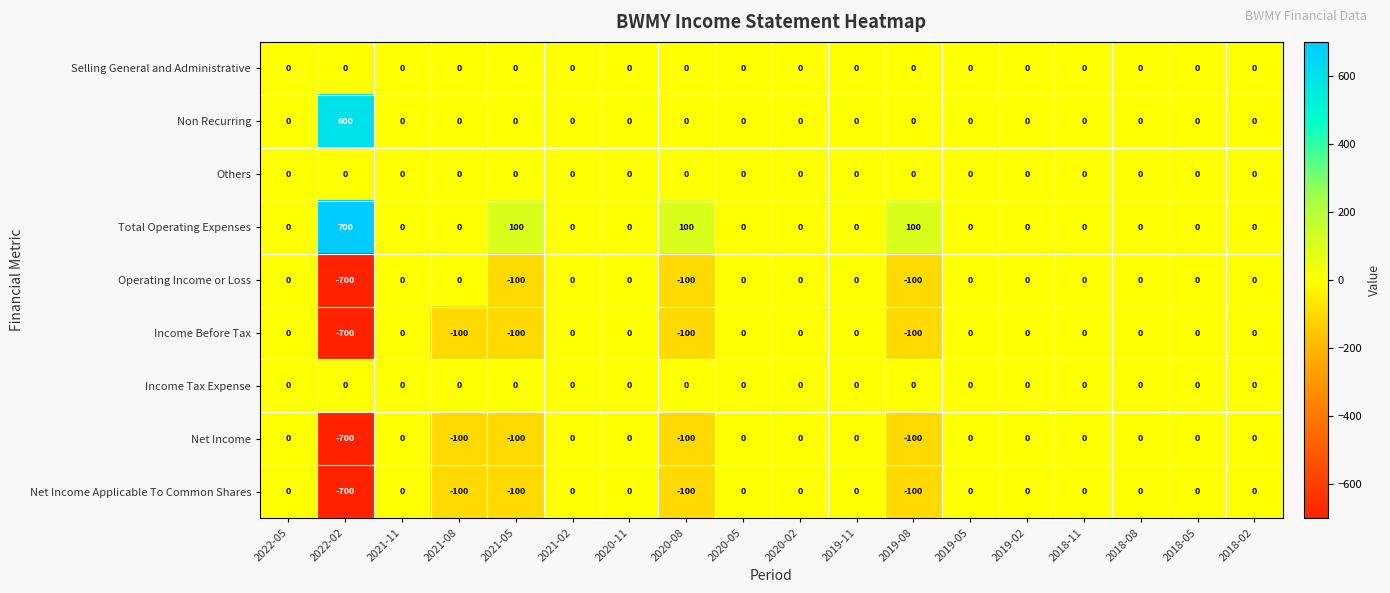

True or false: Net Income has a value of 0 at 2020-05.

True